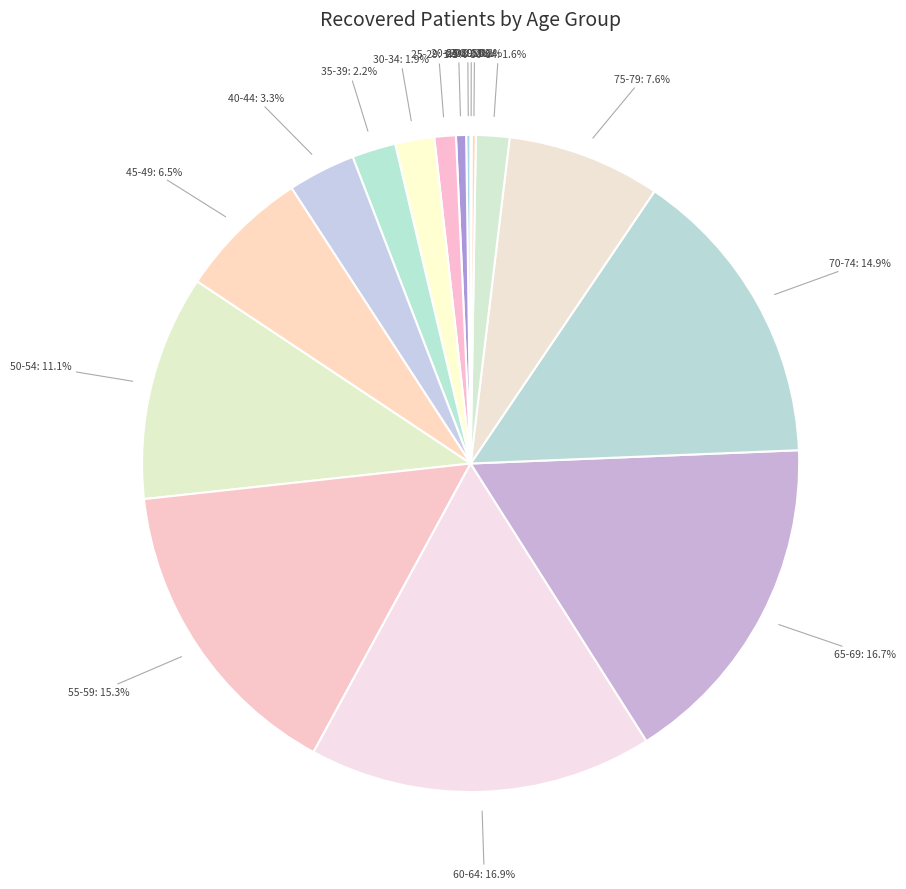

Do 30-34 and 75-79 together represent more than half of the pie?

No